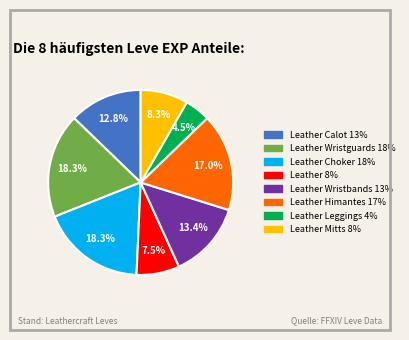

Is there any slice that represents more than half of the pie?

No